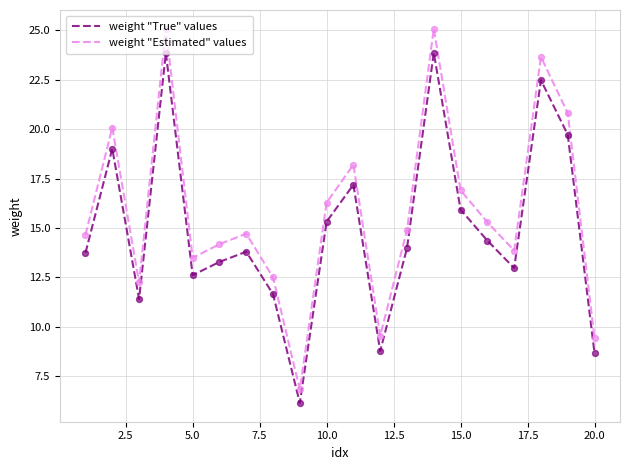

Which series has the widest spread of values?

weight "Estimated" values